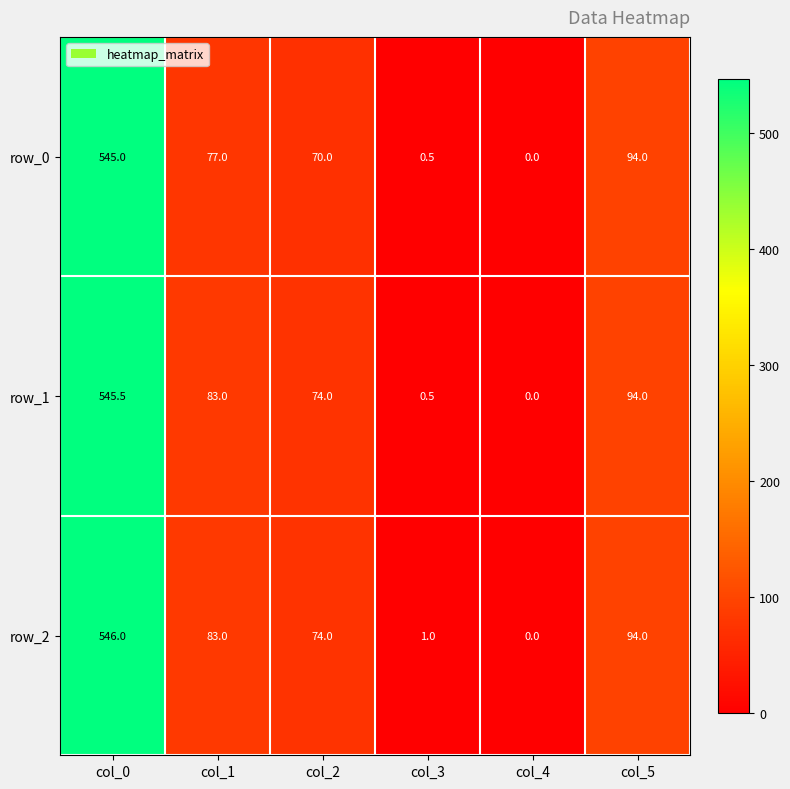

The value of row_1 at col_4 is 331.0. True or false?

False